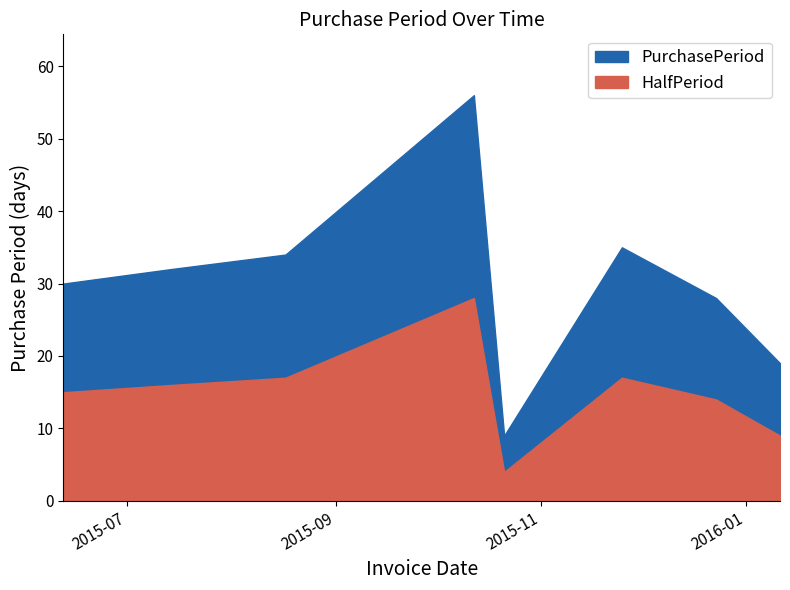

What value does the data have at 2015-07-14, to the nearest 5?

30